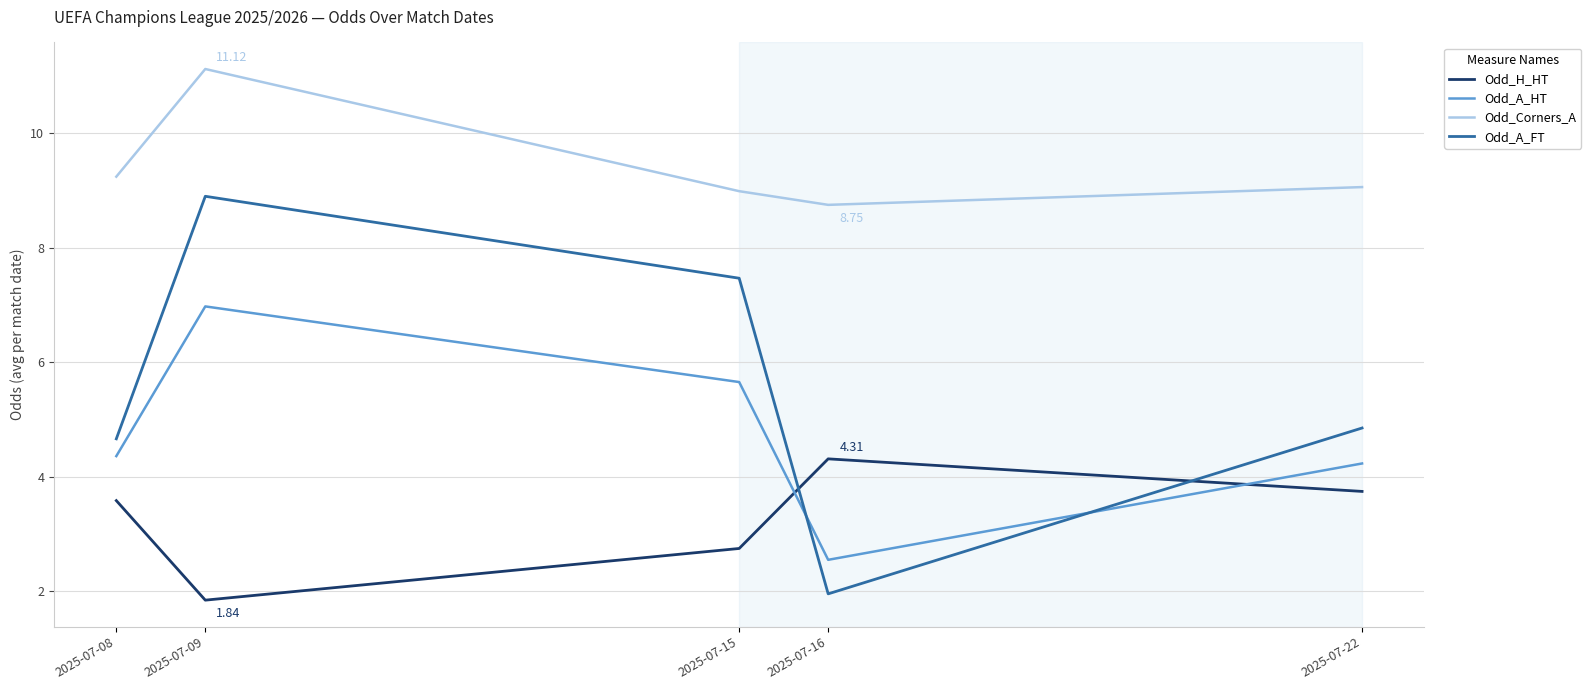

What is the smallest value displayed?

1.8